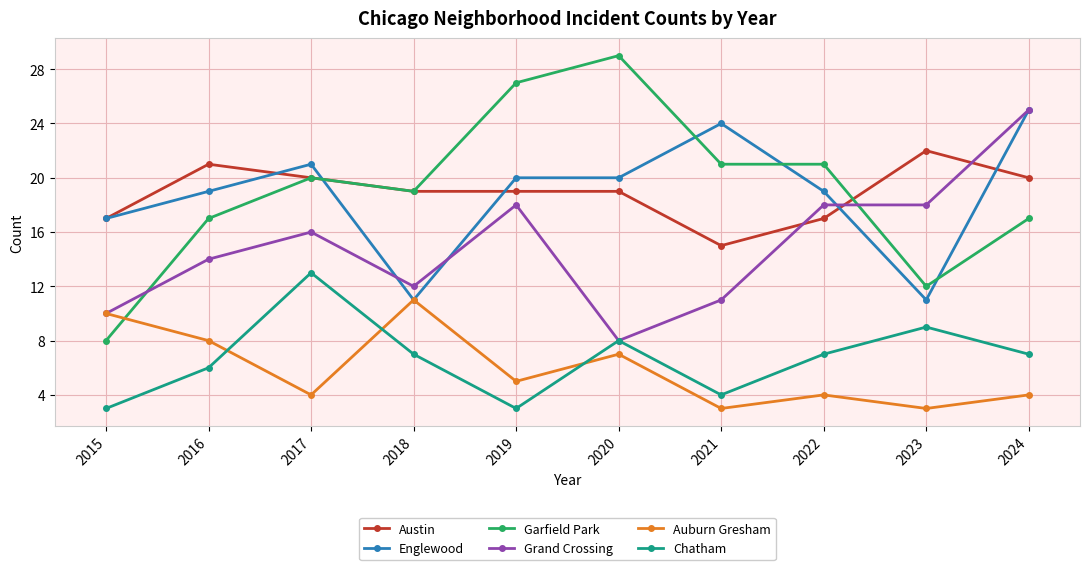

The Auburn Gresham series shows 5 at 2021. True or false?

False